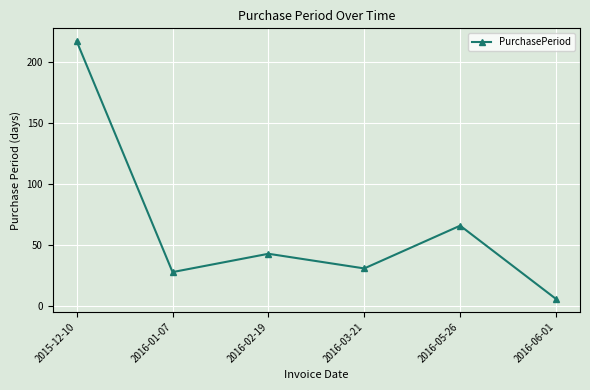

Which label corresponds to the smallest value in the chart?

2016-06-01